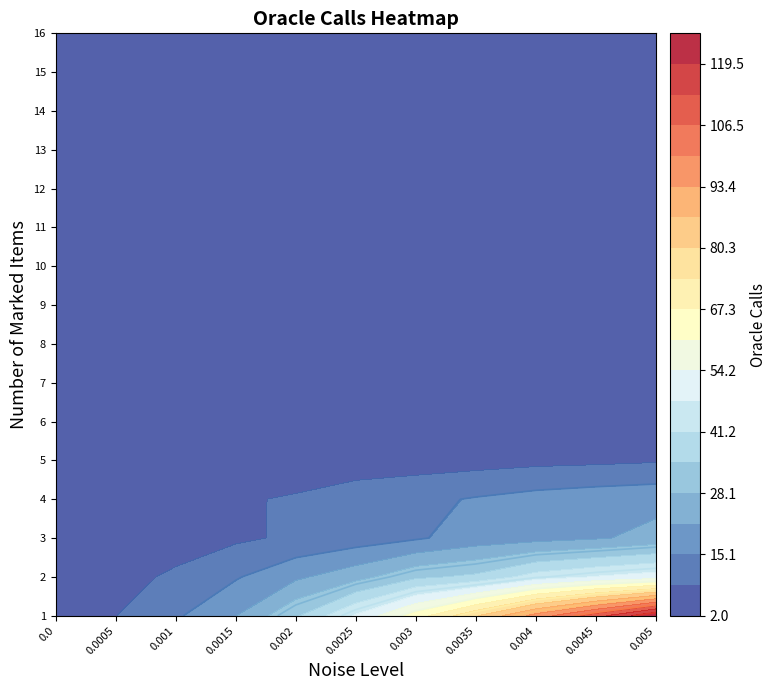

True or false: 4 has a value of 31.6 at 9.

False